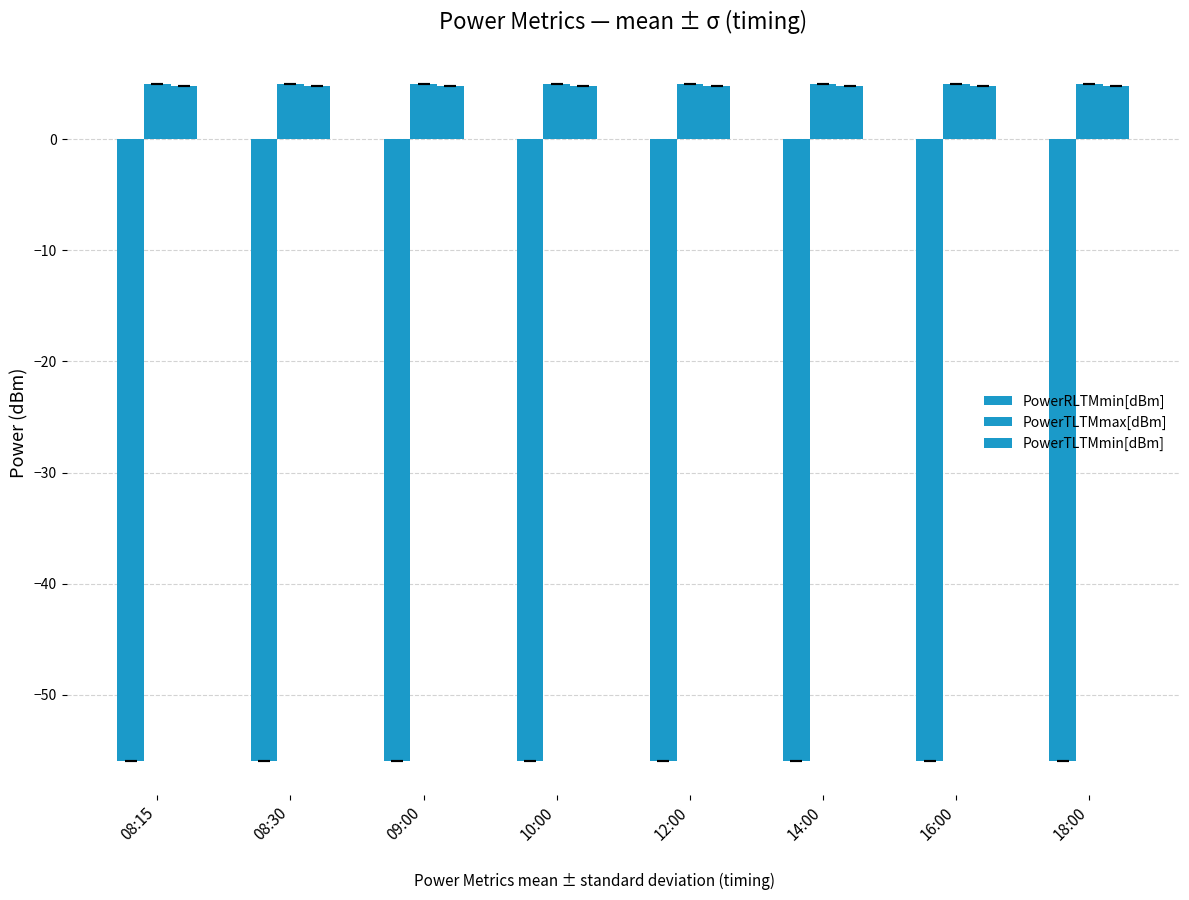

Does the chart contain stacked bars?

No